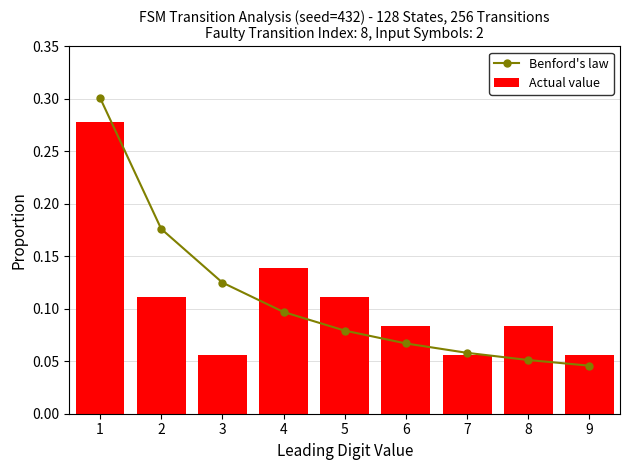

Which category has the highest value in the Actual value series?

1